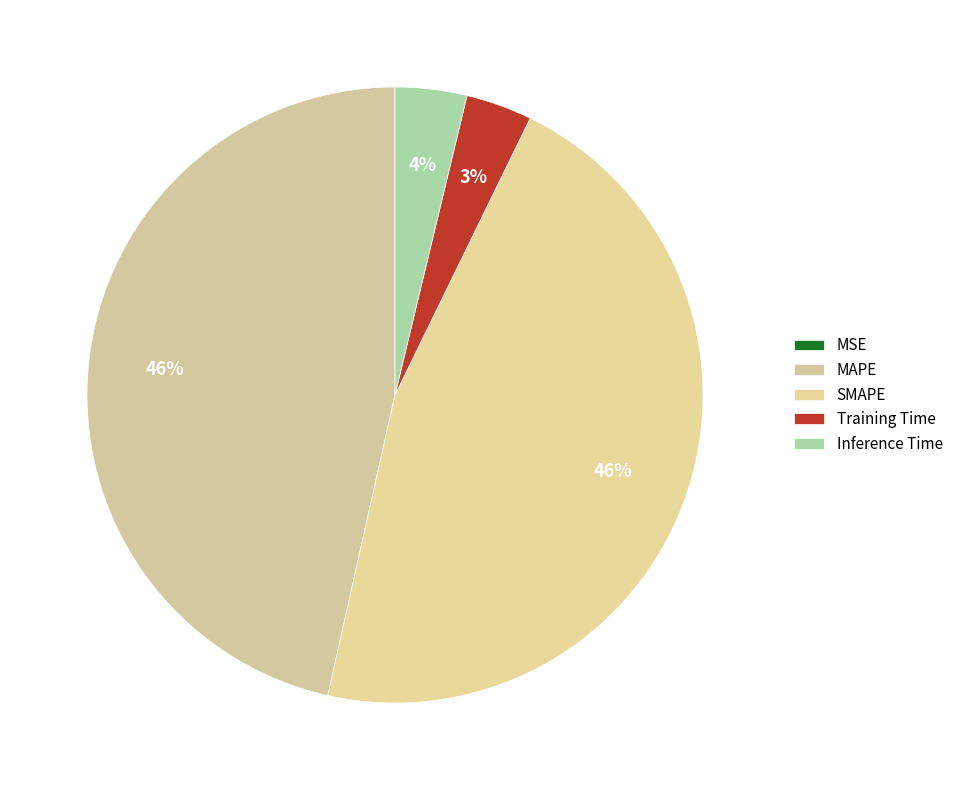

What portion of the pie excludes MSE?

100.0%